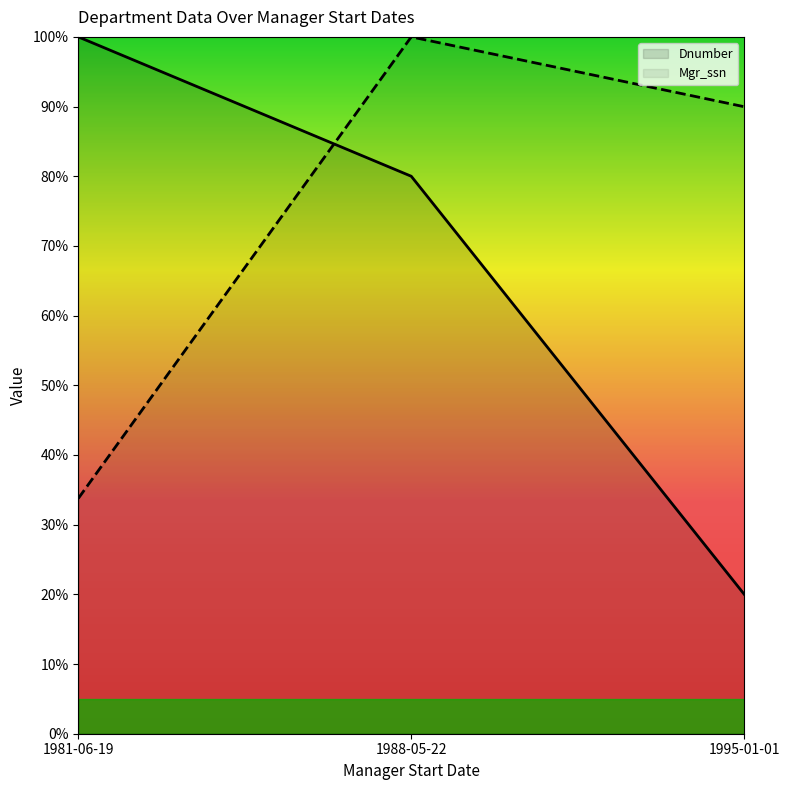

The Mgr_ssn series shows 54.4 at 1995-01-01. True or false?

False